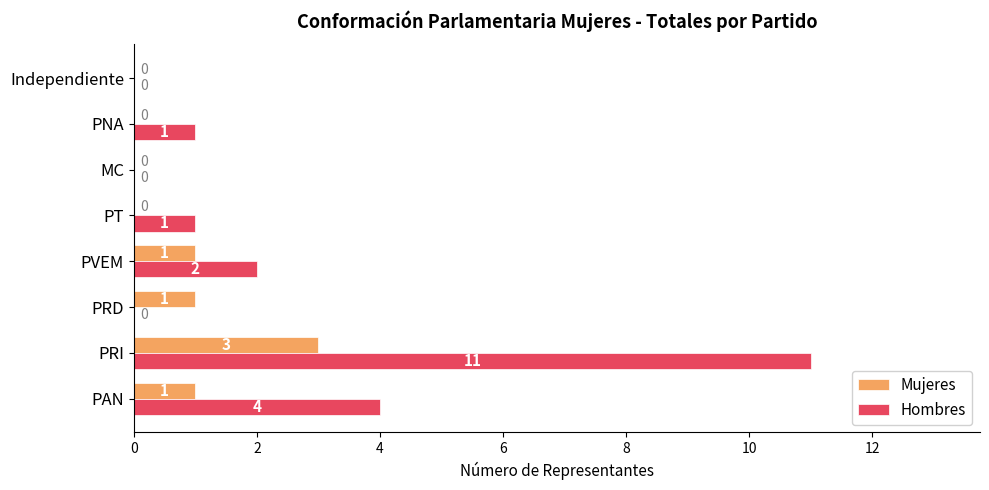

Which series changed the most between PT and Independiente?

Hombres